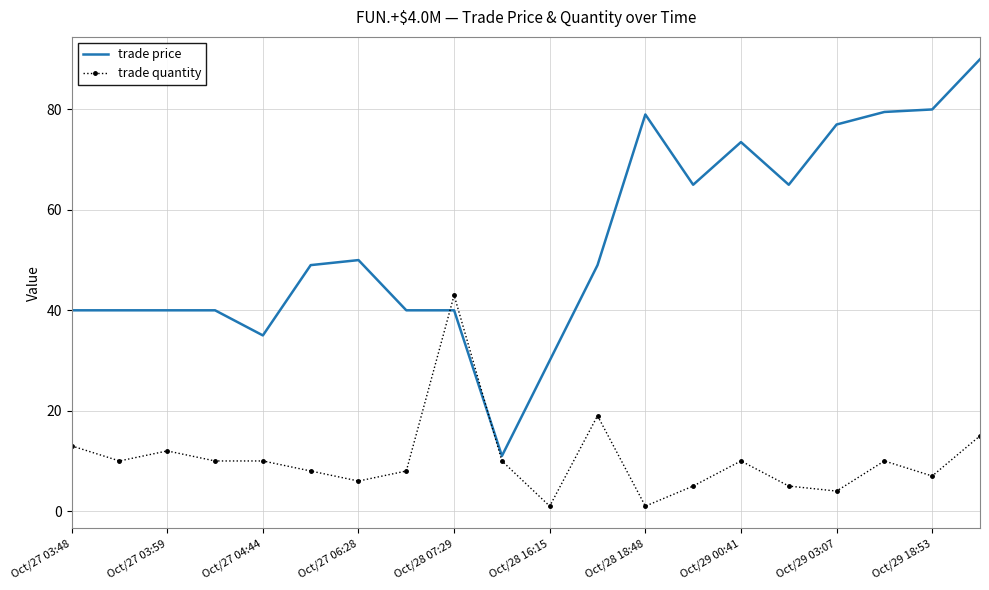

List the series in order of their peak value, highest first.

trade price, trade quantity